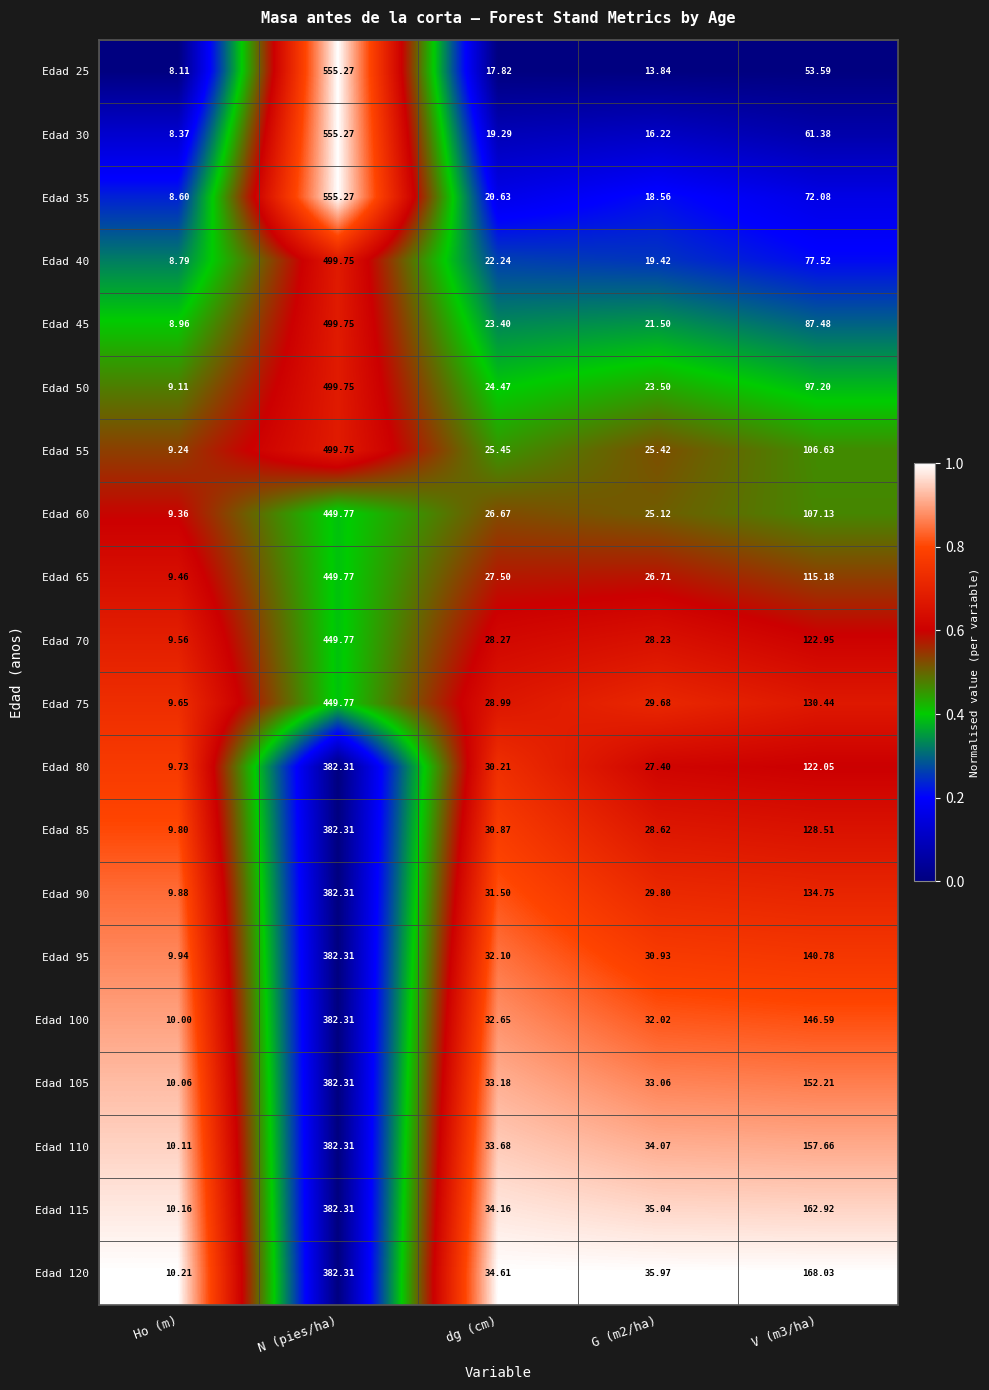

What is the total value across all series at dg (cm)?

557.7